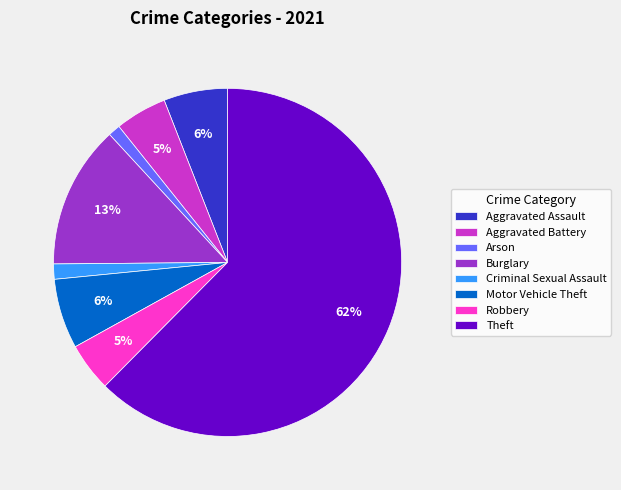

Count the number of slices in the pie.

8